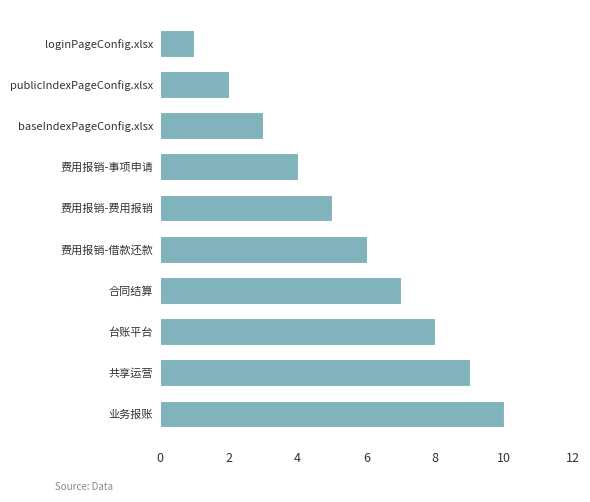

What is the sum of all values?

55